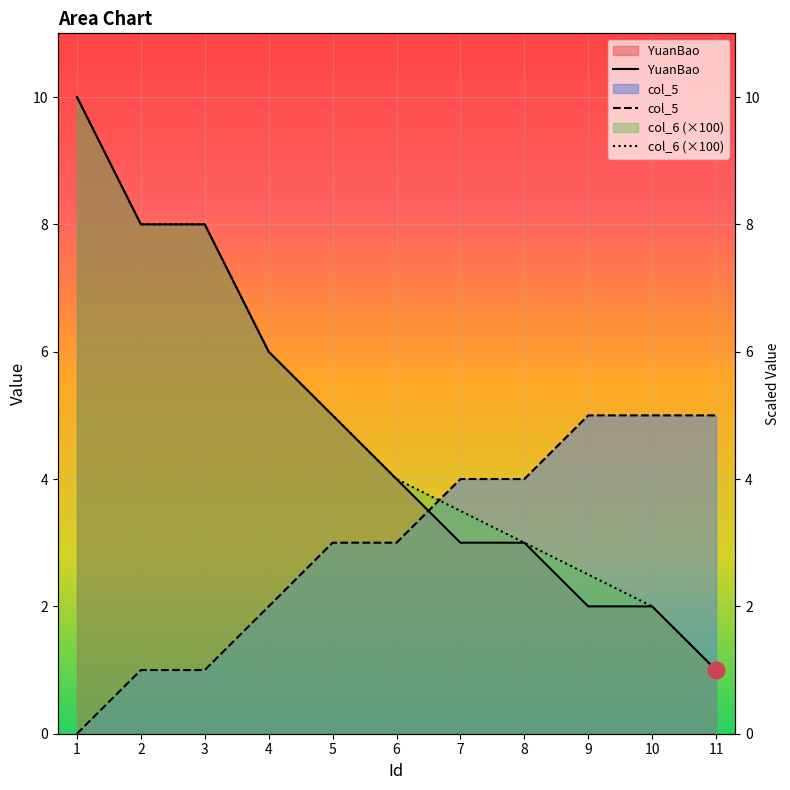

Reading right to left, extract all data points from this chart.

YuanBao: 11=1.0	10=2.0	9=2.0	8=3.0	7=3.0	6=4.0	5=5.0	4=6.0	3=8.0	2=8.0	1=10.0
col_5: 11=5.0	10=5.0	9=5.0	8=4.0	7=4.0	6=3.0	5=3.0	4=2.0	3=1.0	2=1.0	1=0.0
col_6: 11=1.0	10=2.0	9=2.5	8=3.0	7=3.5	6=4.0	5=5.0	4=6.0	3=8.0	2=8.0	1=10.0